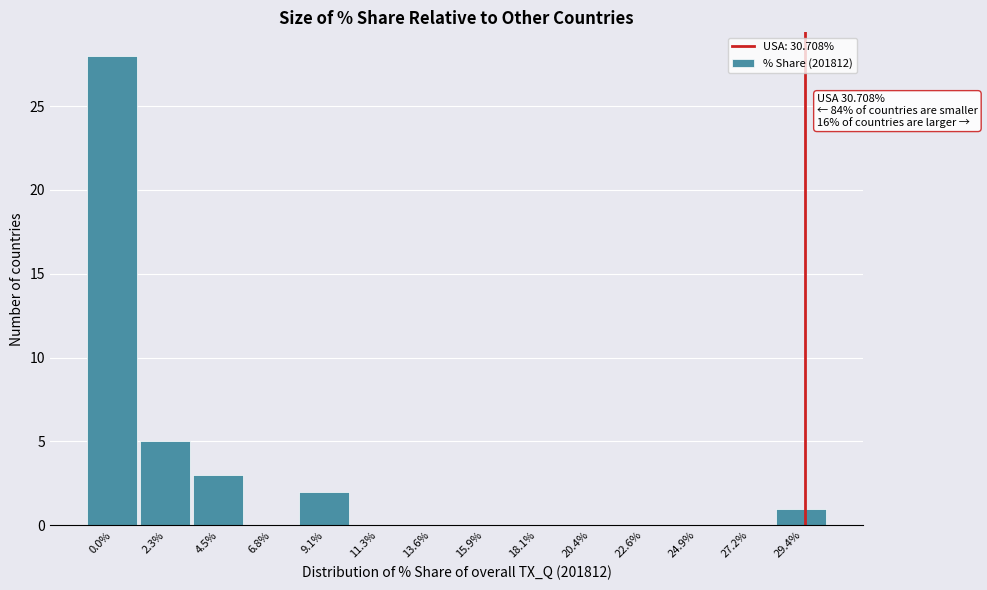

Reading left to right, what are all the values shown in this chart?

0.0%=28	2.3%=5	4.5%=3	6.8%=0	9.1%=2	11.3%=0	13.6%=0	15.9%=0	18.1%=0	20.4%=0	22.6%=0	24.9%=0	27.2%=0	29.4%=1